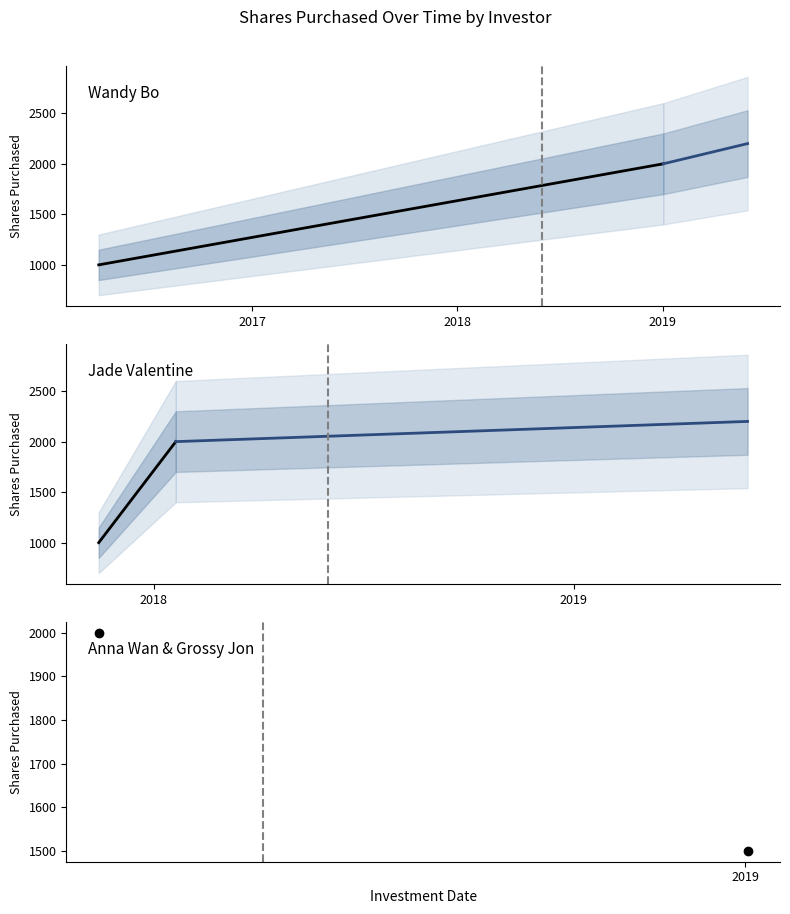

Which series has the largest total across all categories?

Wandy Bo projection